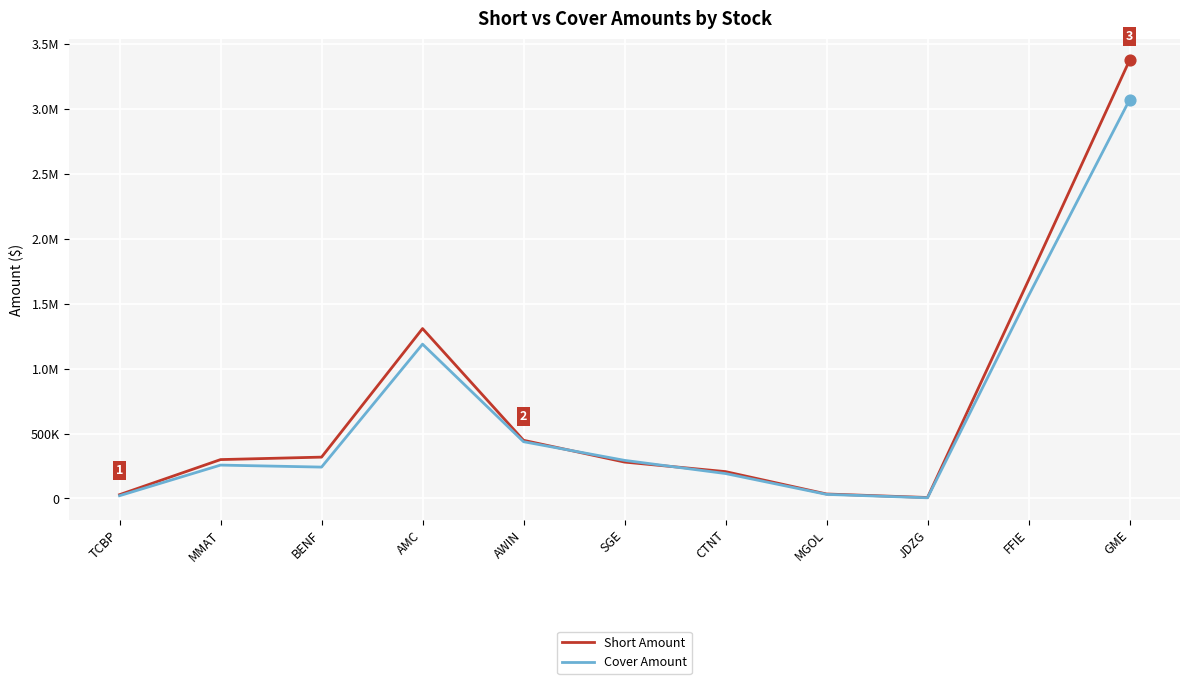

At which category is the sum across all series the highest?

GME